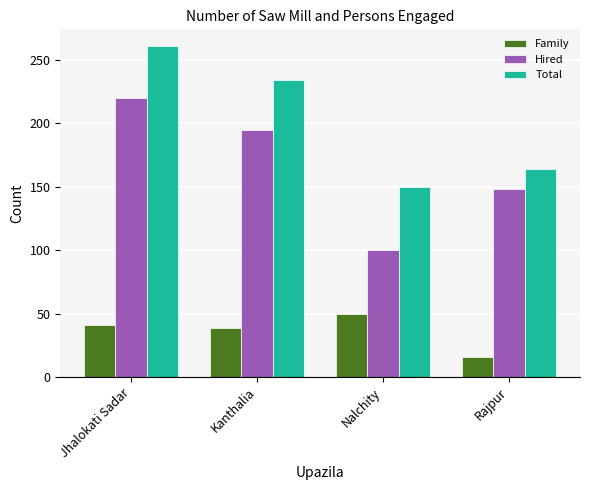

At how many categories does at least one series exceed 181?

2